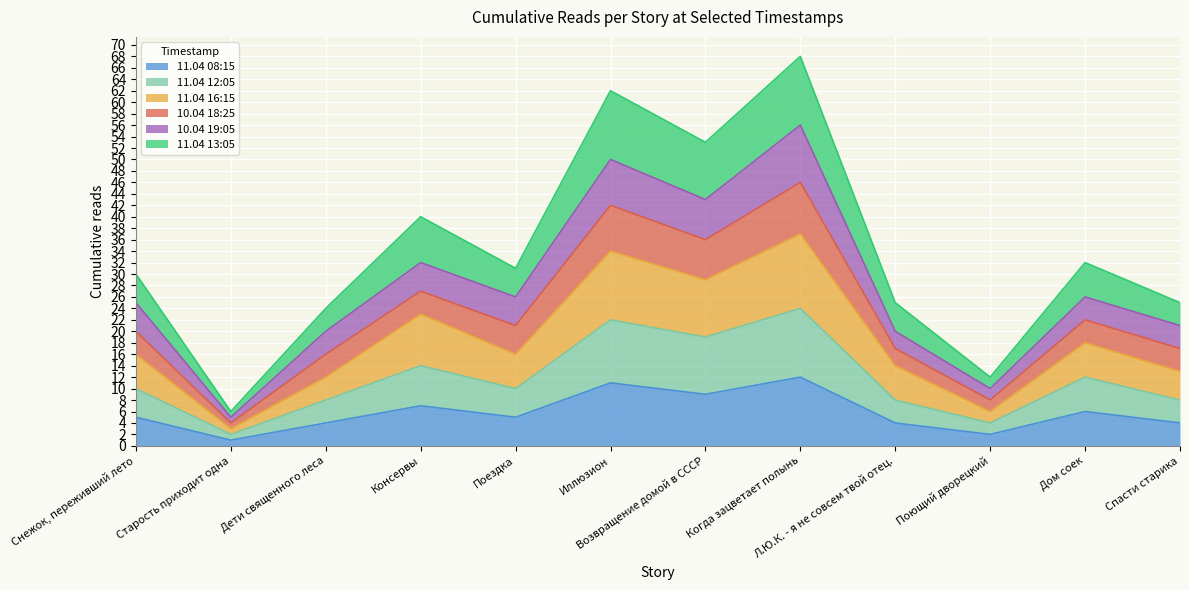

What is the total value across all series at Л.Ю.К. - я не совсем твой отец.?

25